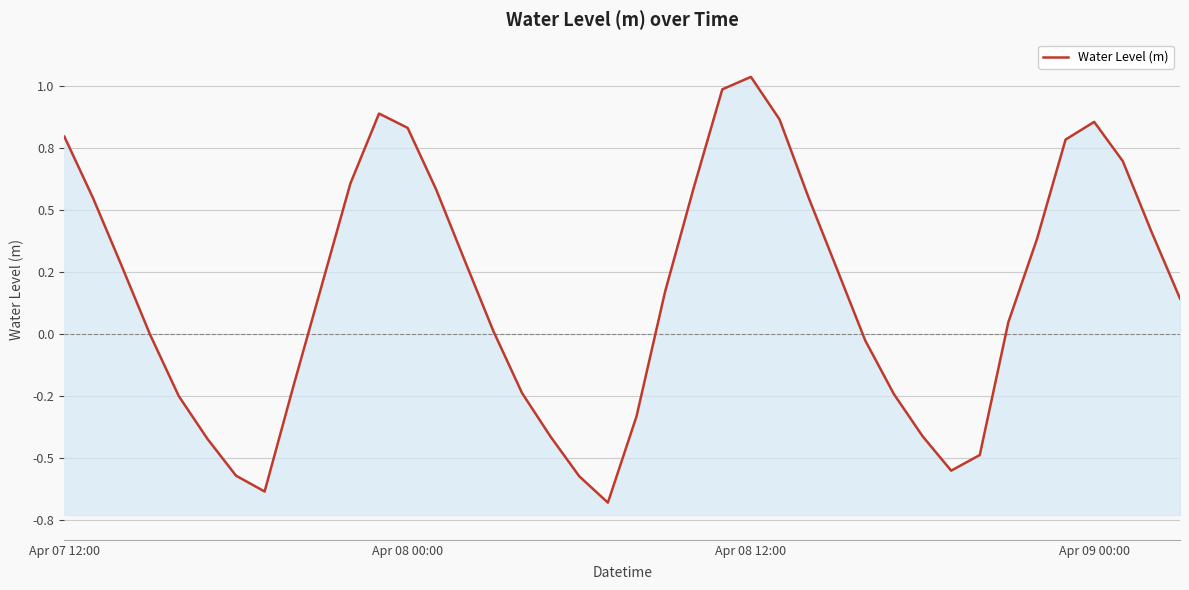

What is the smallest value displayed?

-0.7